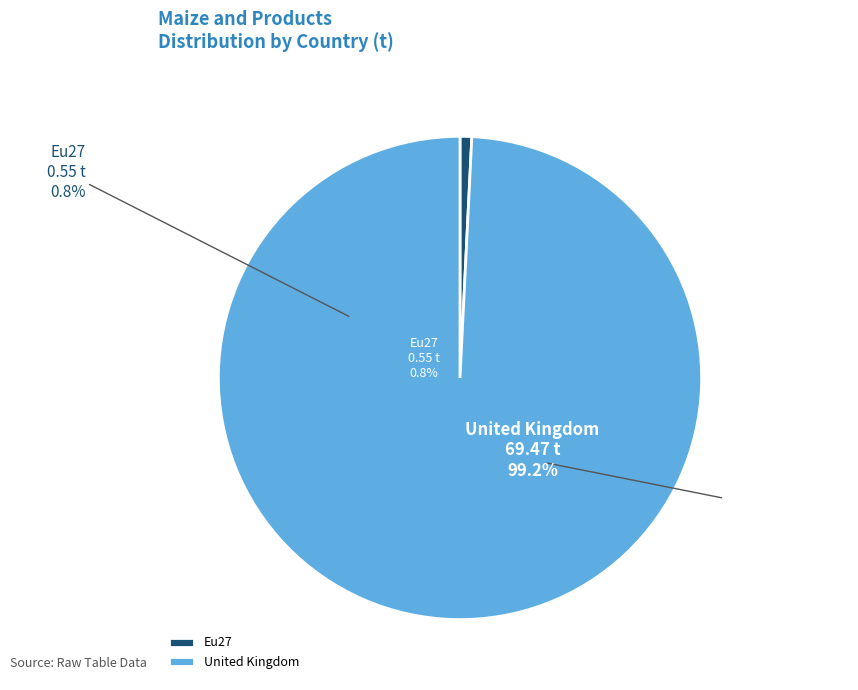

Which category has the biggest portion of the pie?

United Kingdom